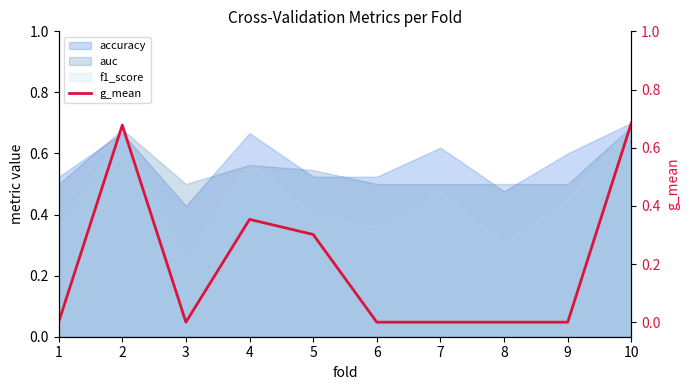

List the labels in order of value, largest first.

10, 2, 4, 5, 1, 3, 6, 7, 8, 9